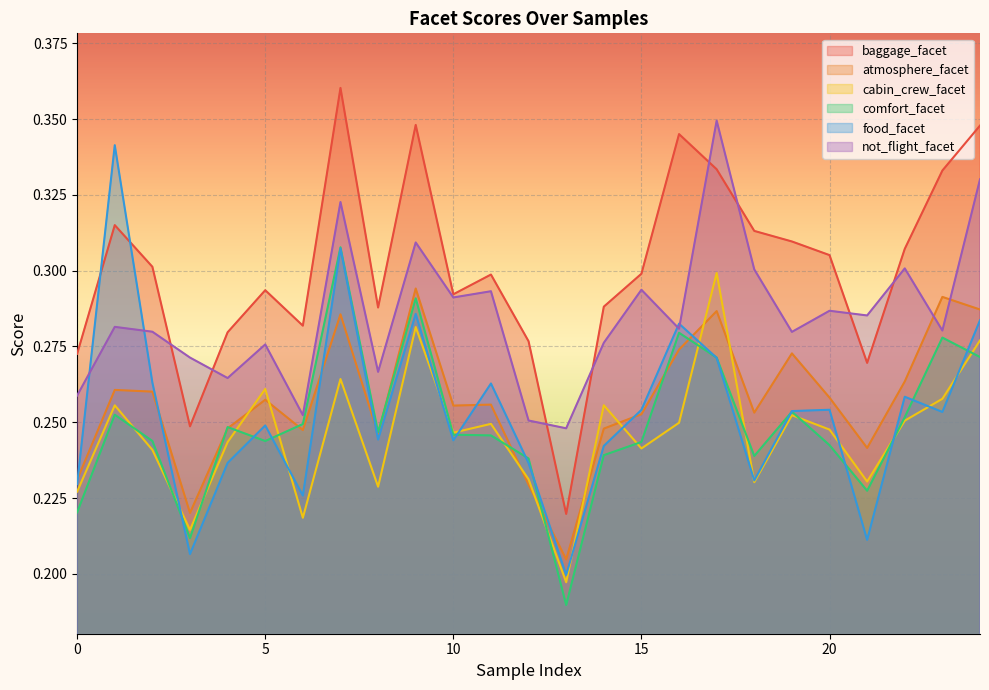

What is the sum of the comfort_facet values at 4 and 5?

0.5